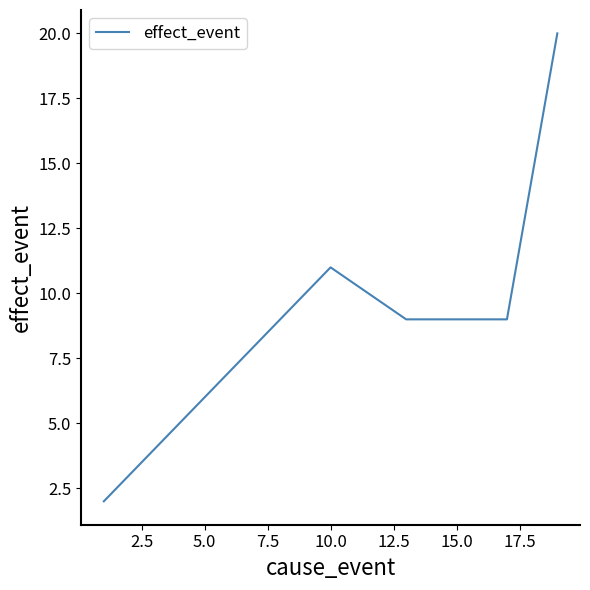

How many interior local peaks (higher than both neighbors) does the data have?

1